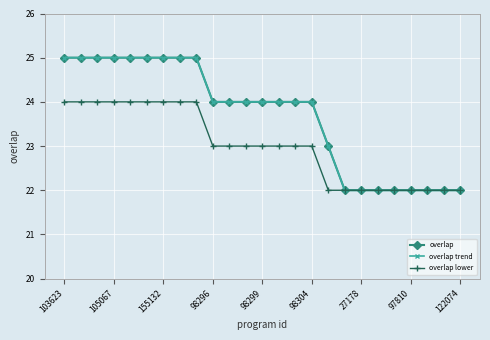

What is the difference between the second highest and second lowest values in the overlap trend series?

3